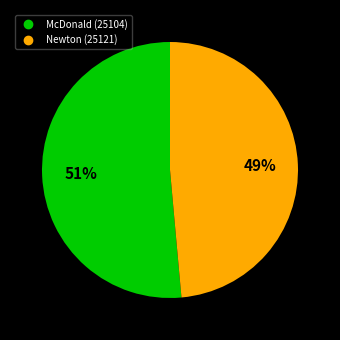

Rank the categories by value from highest to lowest.

McDonald (25104), Newton (25121)